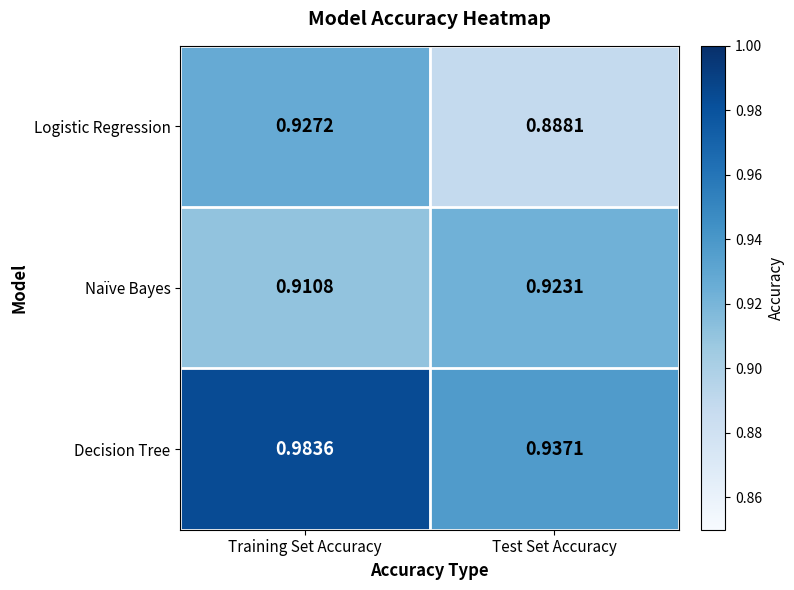

Rank the series at Test Set Accuracy from highest to lowest value.

Decision Tree, Naïve Bayes, Logistic Regression